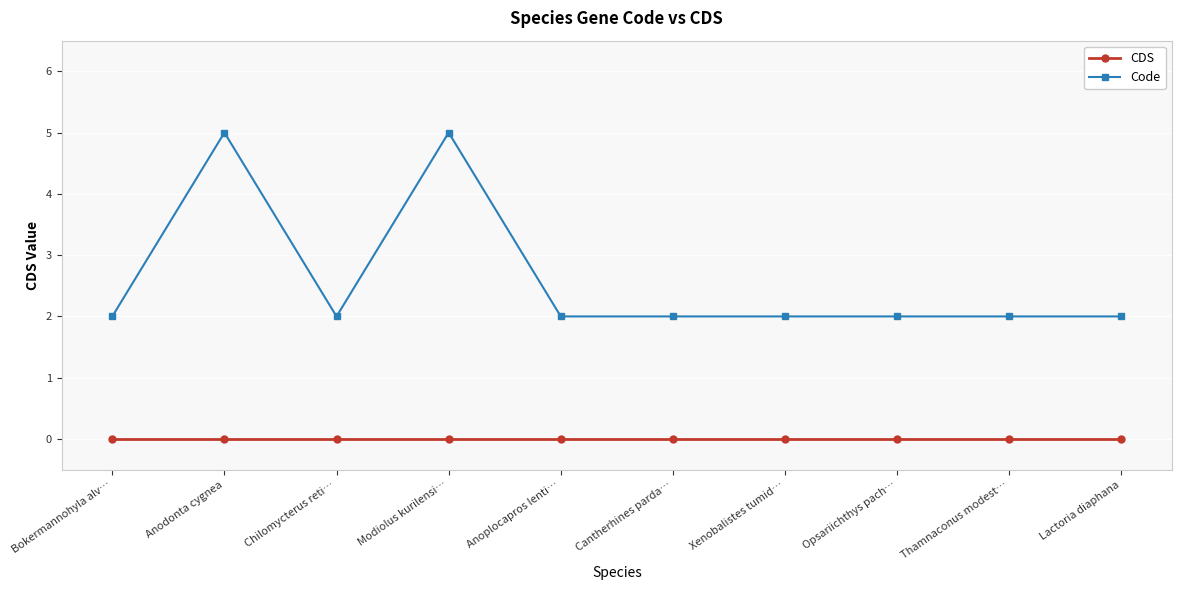

How many lines are shown in the chart?

2